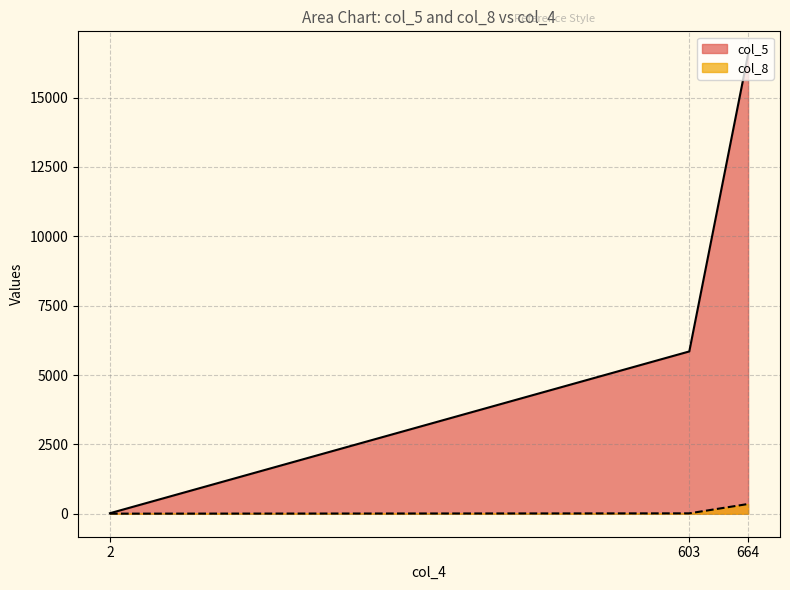

What is the sum of all col_5 values?

22428